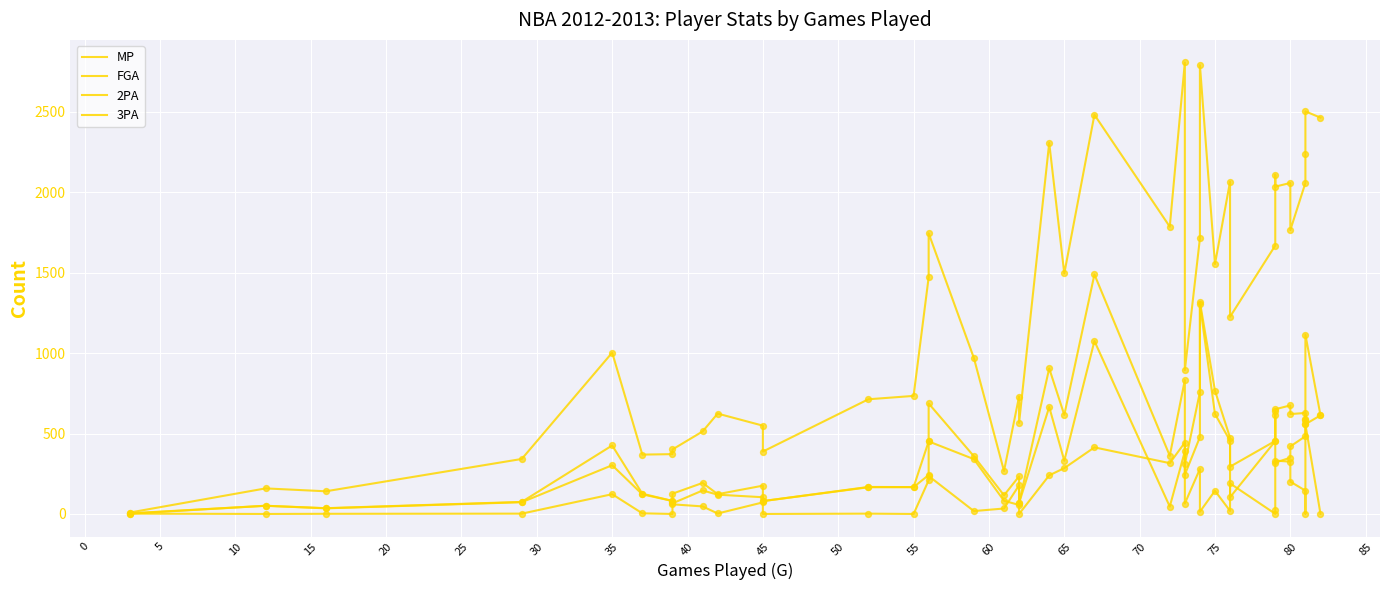

Which series contains the highest Y value?

MP